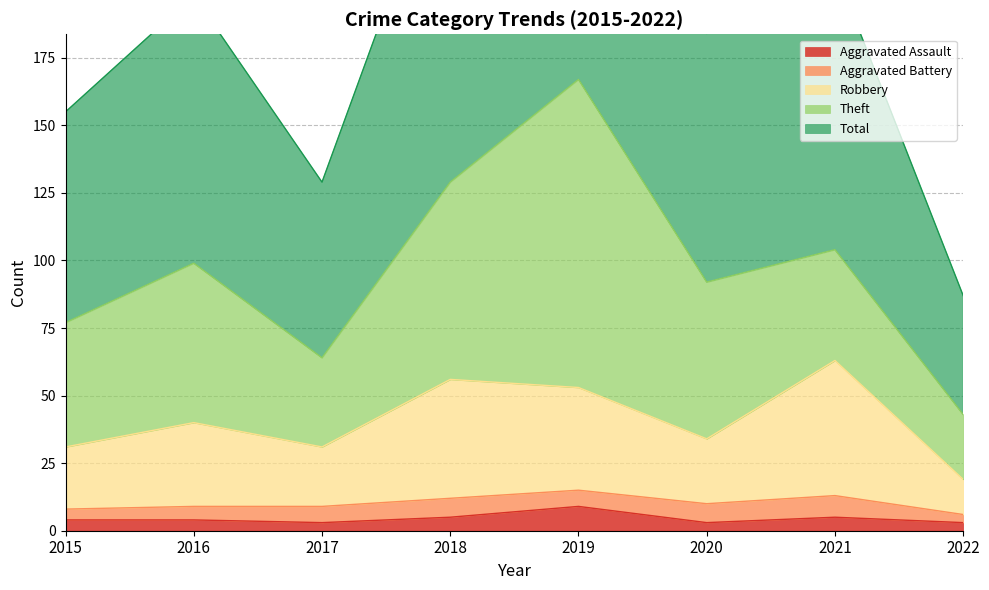

The Aggravated Assault series shows 9 at 2019. True or false?

True